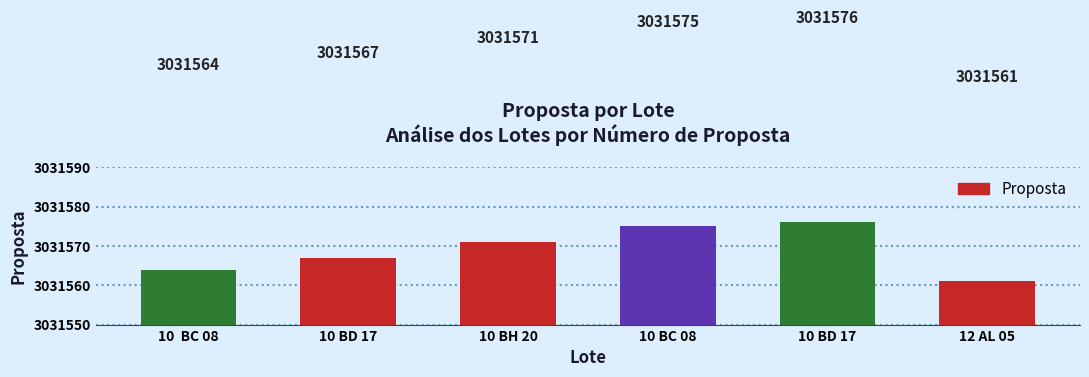

Does the chart contain any negative values?

No